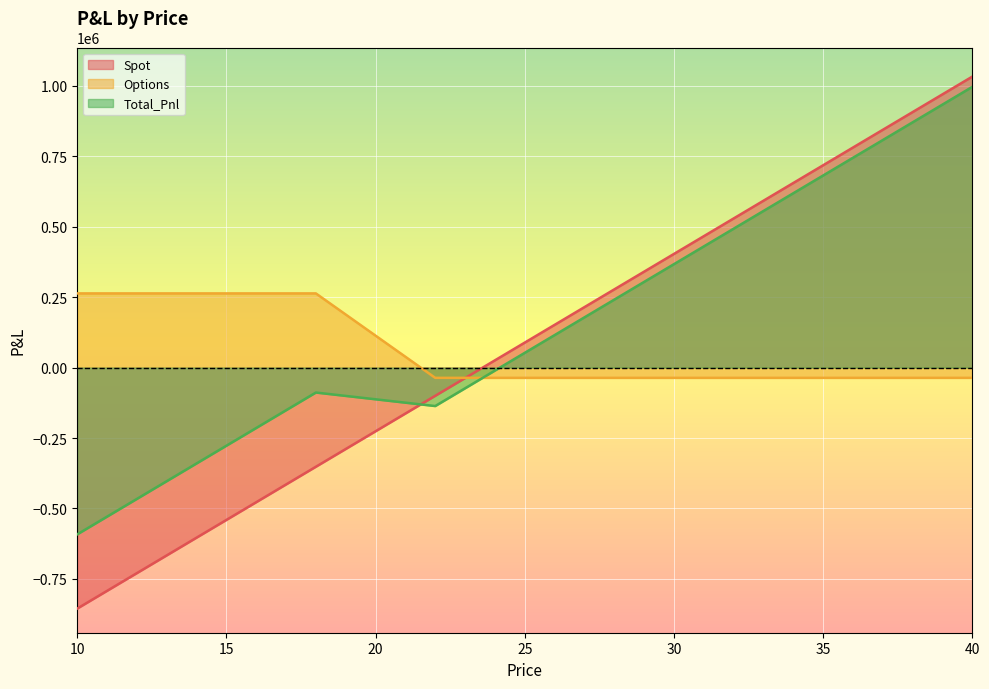

Reading left to right, extract all data points from this chart.

Spot: -855742.1	-792773.6	-729805.1	-666836.6	-603868.1	-540899.6	-477931.0	-414962.5	-351994.0	-289025.5	-226057.0	-163088.5	-100119.9	-37151.4	25817.1	88785.6	151754.1	214722.6	277691.2	340659.7	403628.2	466596.7	529565.2	592533.7	655502.2	718470.8	781439.3	844407.8	907376.3	970344.8	1033313.3
Options: 263507.9	263507.9	263507.9	263507.9	263507.9	263507.9	263507.9	263507.9	263507.9	188545.4	113582.9	38620.4	-36342.1	-36342.1	-36342.1	-36342.1	-36342.1	-36342.1	-36342.1	-36342.1	-36342.1	-36342.1	-36342.1	-36342.1	-36342.1	-36342.1	-36342.1	-36342.1	-36342.1	-36342.1	-36342.1
Total_Pnl: -592234.2	-529265.7	-466297.2	-403328.6	-340360.1	-277391.6	-214423.1	-151454.6	-88486.1	-100480.1	-112474.1	-124468.1	-136462.1	-73493.6	-10525.0	52443.5	115412.0	178380.5	241349.0	304317.5	367286.1	430254.6	493223.1	556191.6	619160.1	682128.6	745097.2	808065.7	871034.2	934002.7	996971.2